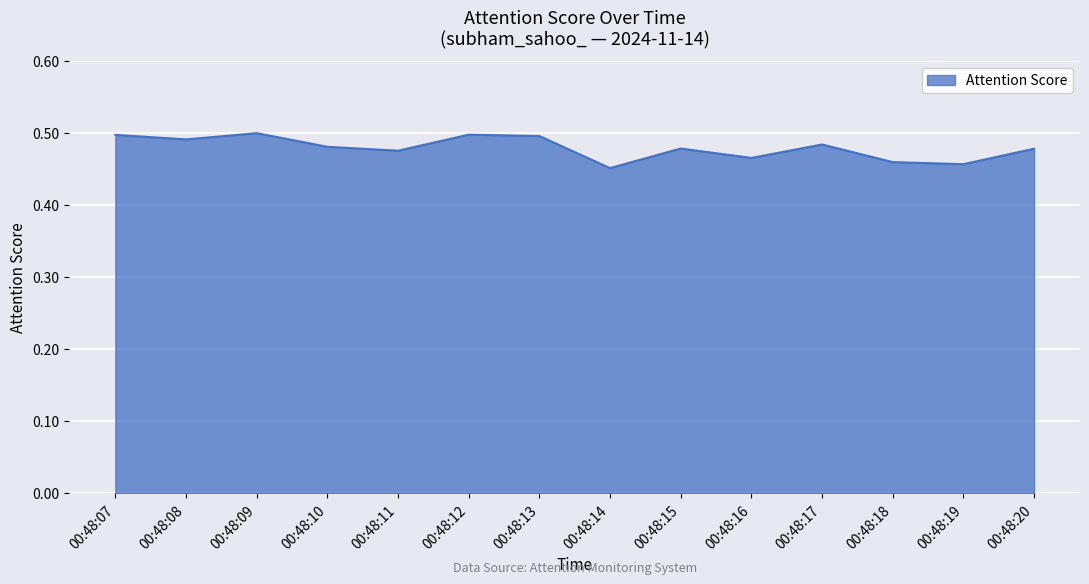

The chart shows a value of 0.5 at 00:48:17. True or false?

True